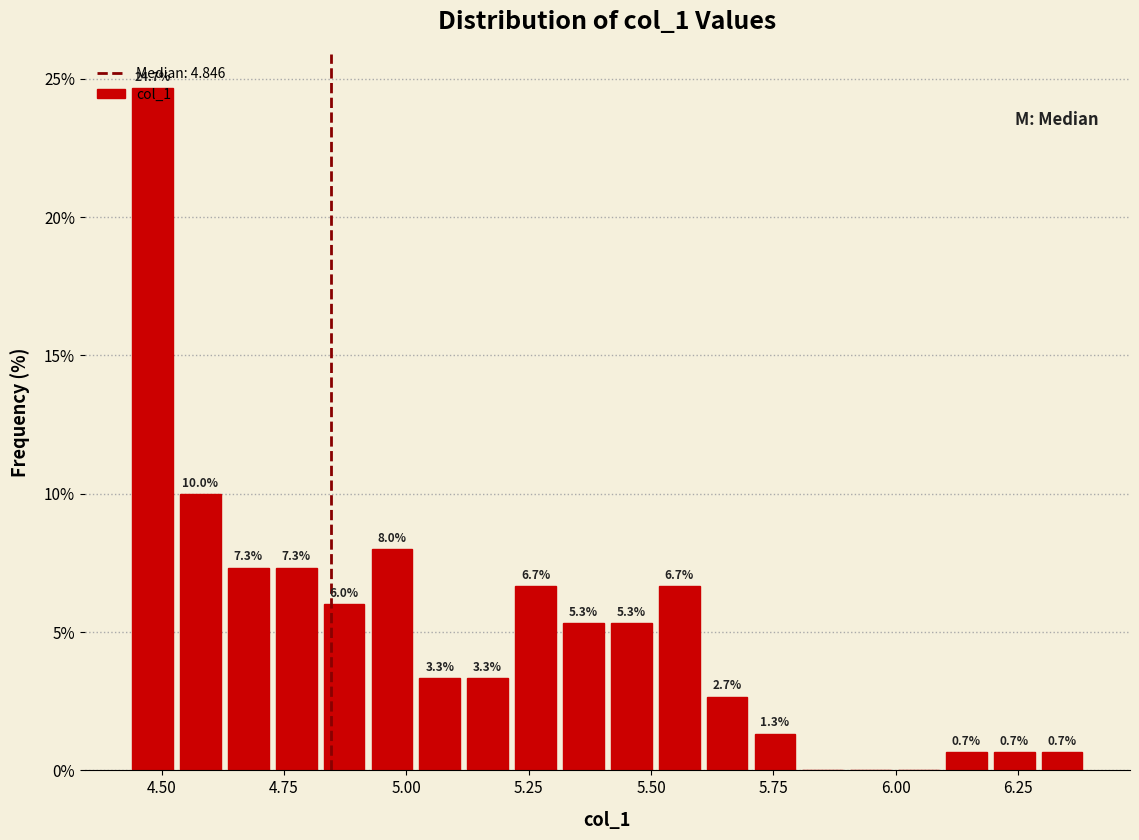

Around what value on the x-axis is the tallest bar? Give the approximate position of its centre, as read against the axis.

4.50